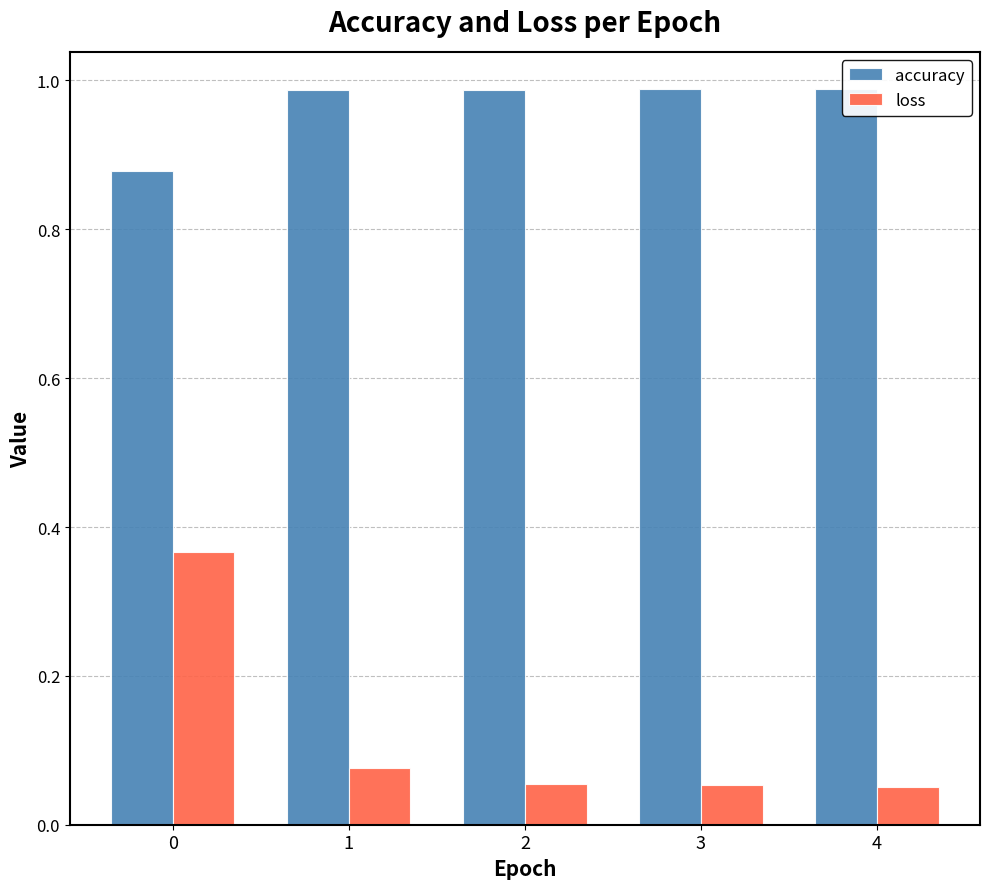

At how many categories does at least one series exceed 0?

5